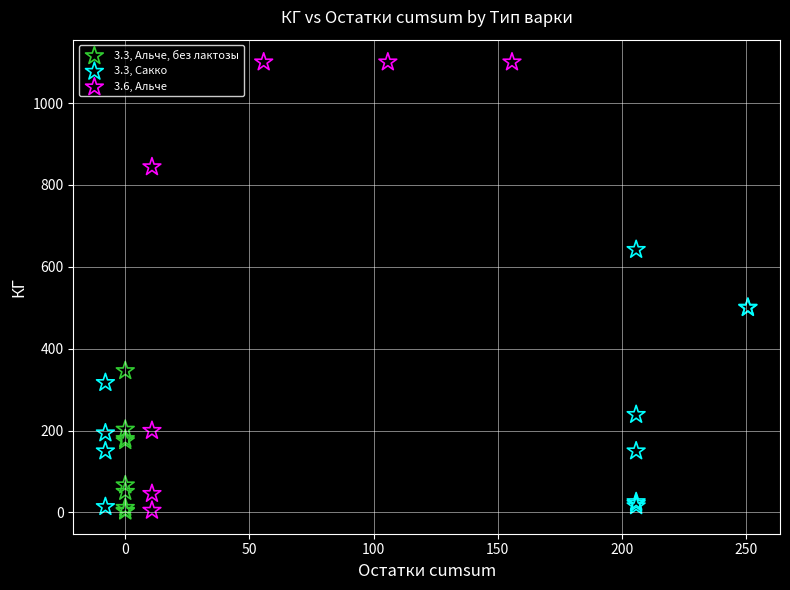

Which series has the largest Y range (max minus min)?

3.6, Альче